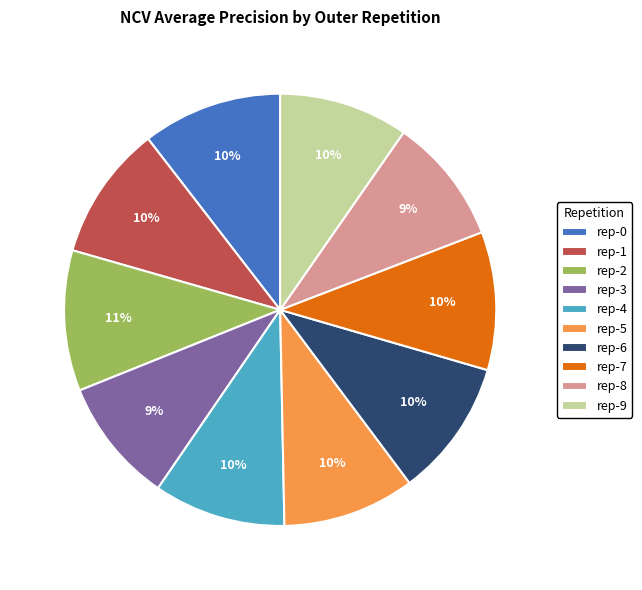

How many segments does this pie chart have?

10